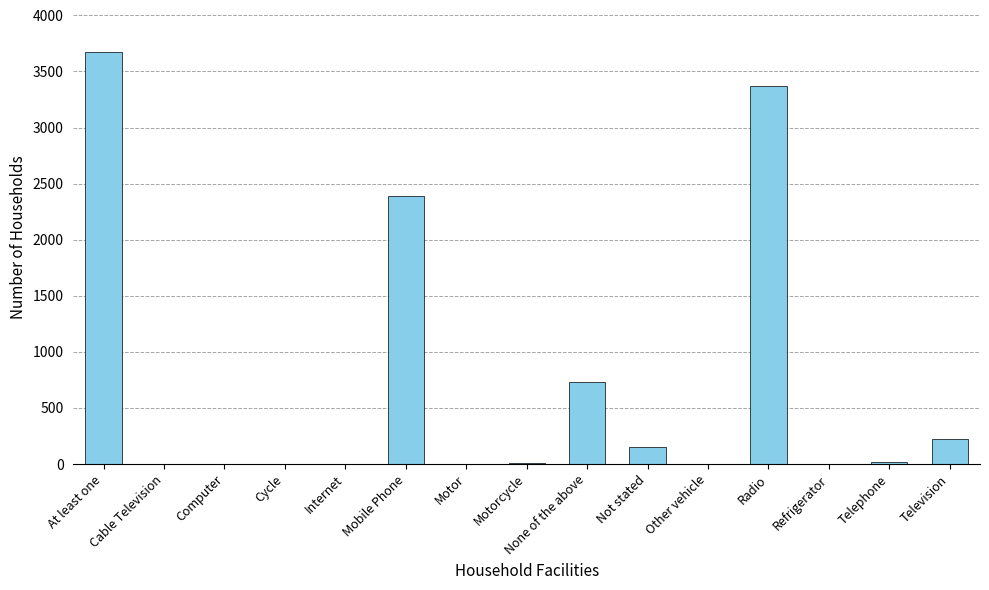

What is the greatest value displayed?

3675